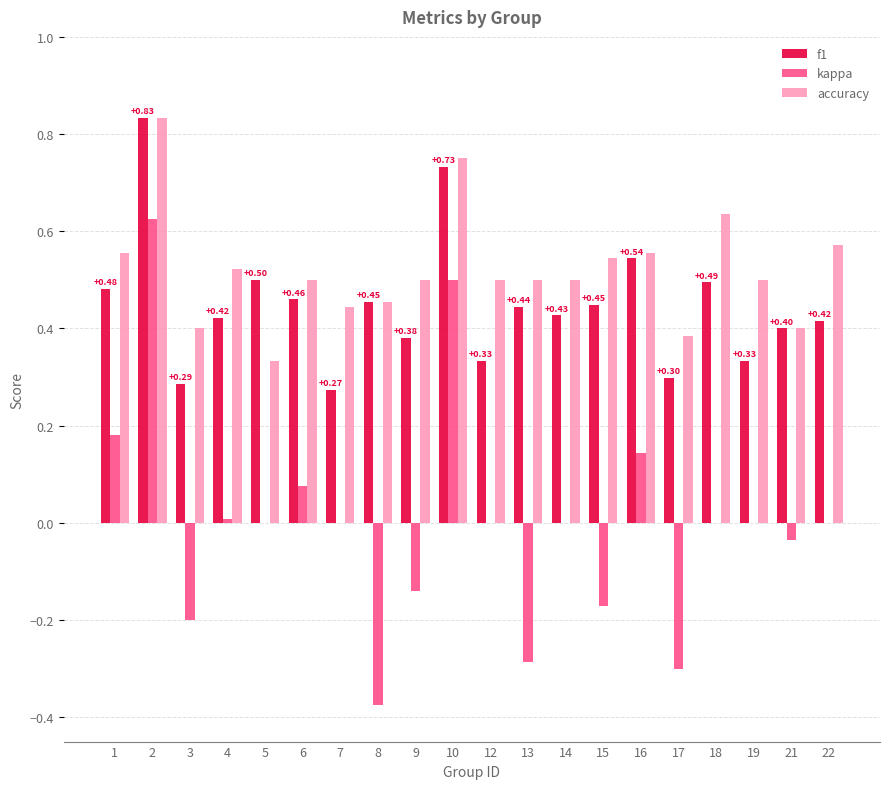

Is the value of accuracy at 16 greater than the value of kappa at 1?

Yes